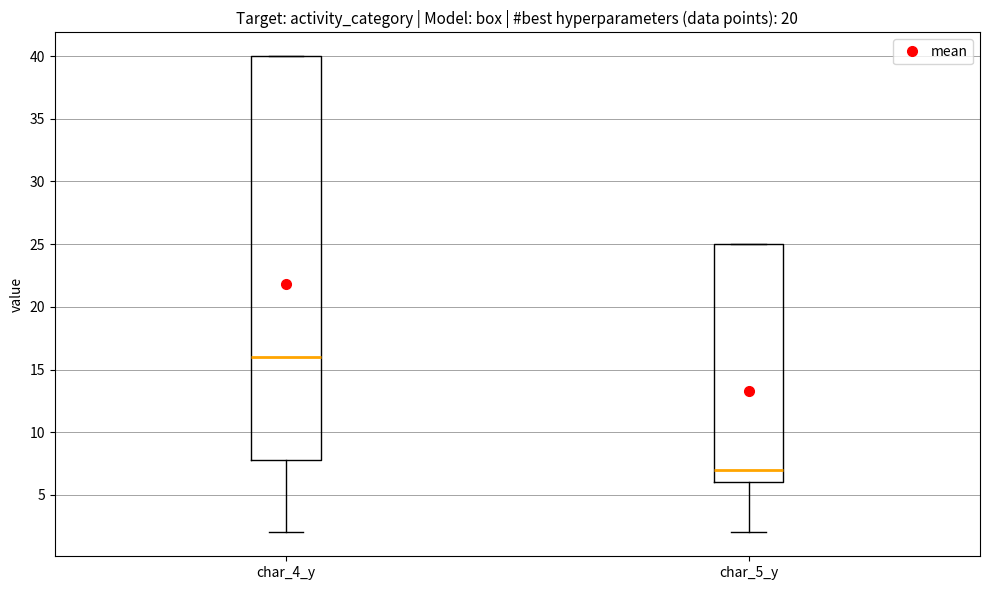

Reading left to right, transcribe this box plot: for each box, give where its median line is, the range the box spans, and where its two whiskers end, as read against the y-axis. The values are not printed on the chart, so give them approximately, as read against the axis.

char_4_y: median 16, box 8 to 40, whiskers 2 to 40
char_5_y: median 7, box 6 to 25, whiskers 2 to 25